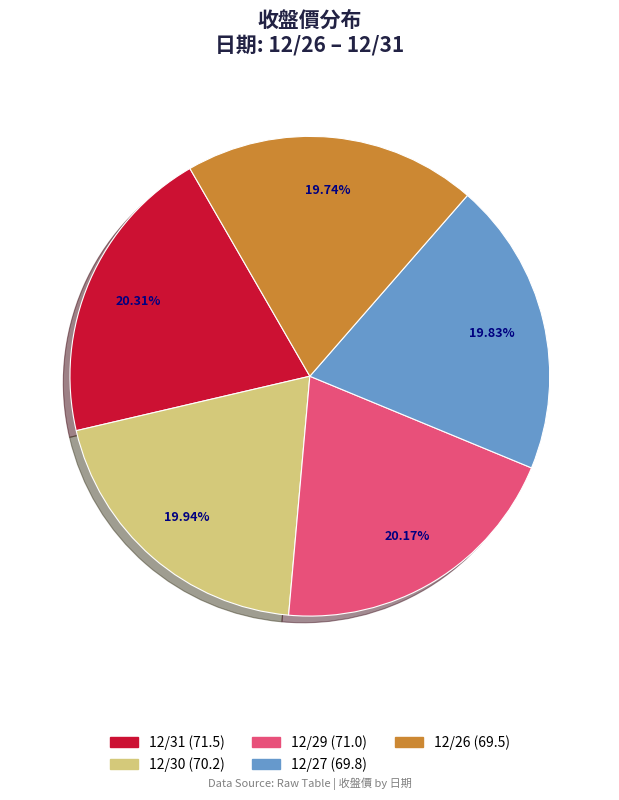

How many segments does this pie chart have?

5